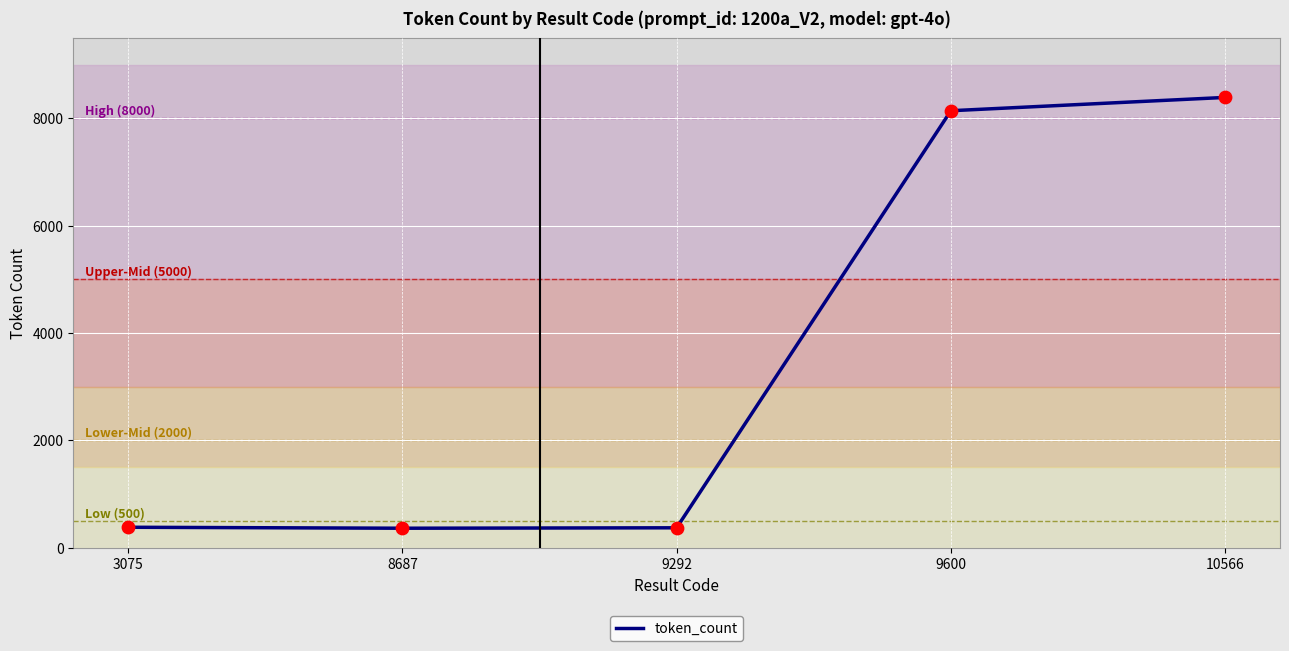

What is the change in value from 3075 to 9600?

+7761